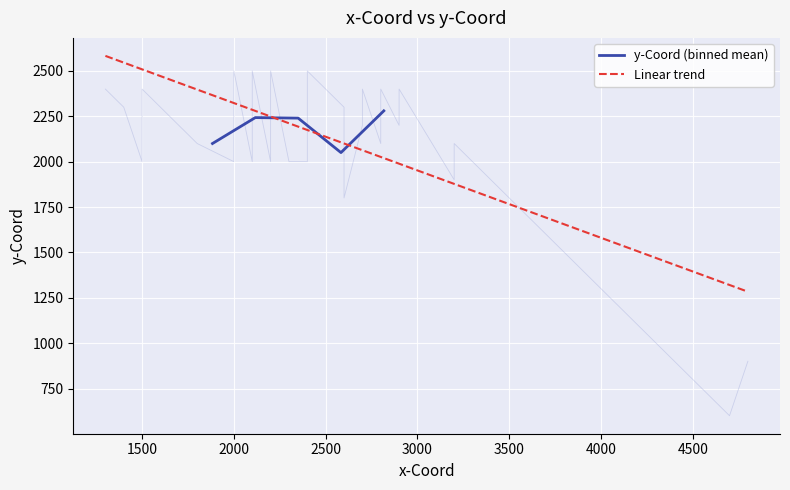

What is the minimum value for Linear trend?

1283.4